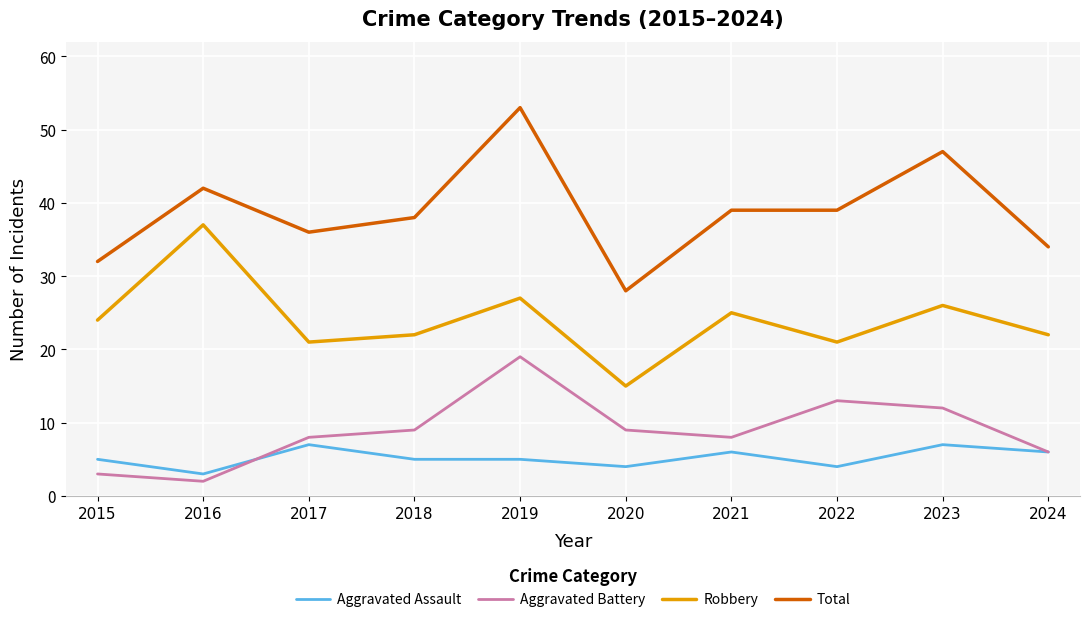

What is the spread (max minus min) of values at 2017?

29